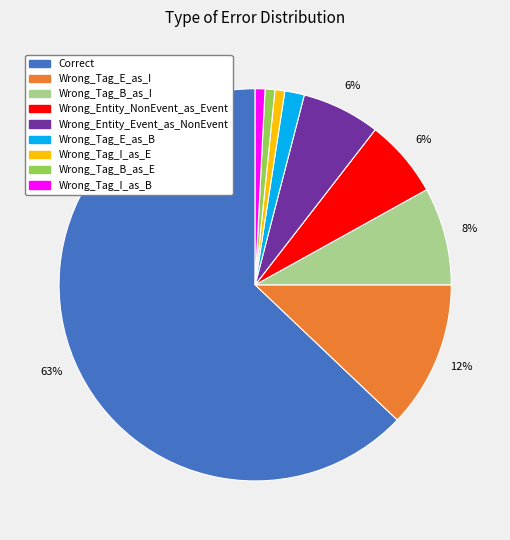

Which slice is the largest?

Correct